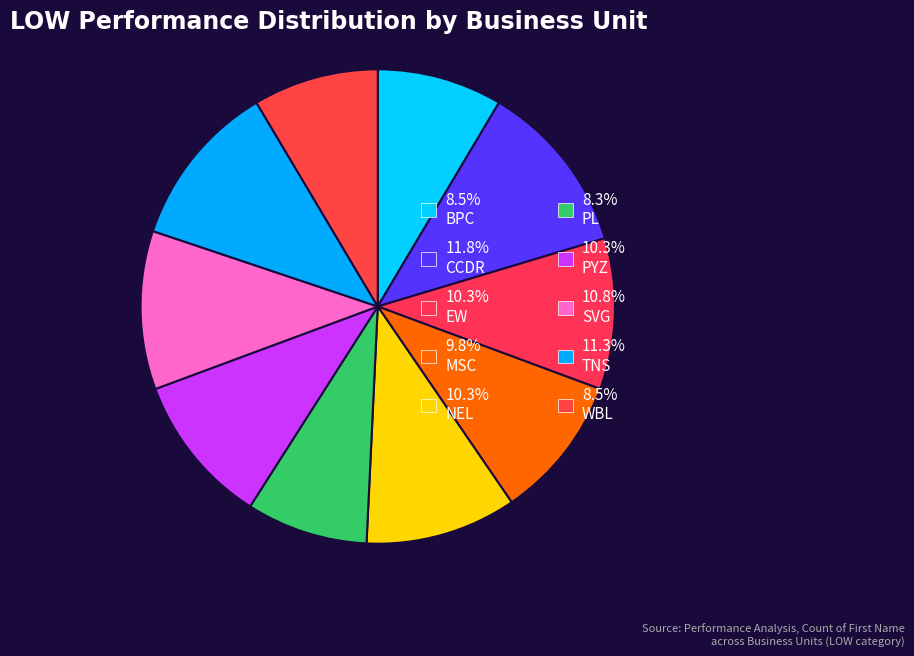

Which slice is the largest?

CCDR